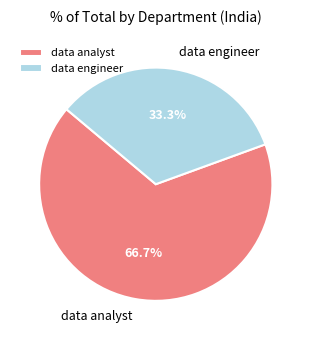

Count the number of slices in the pie.

2